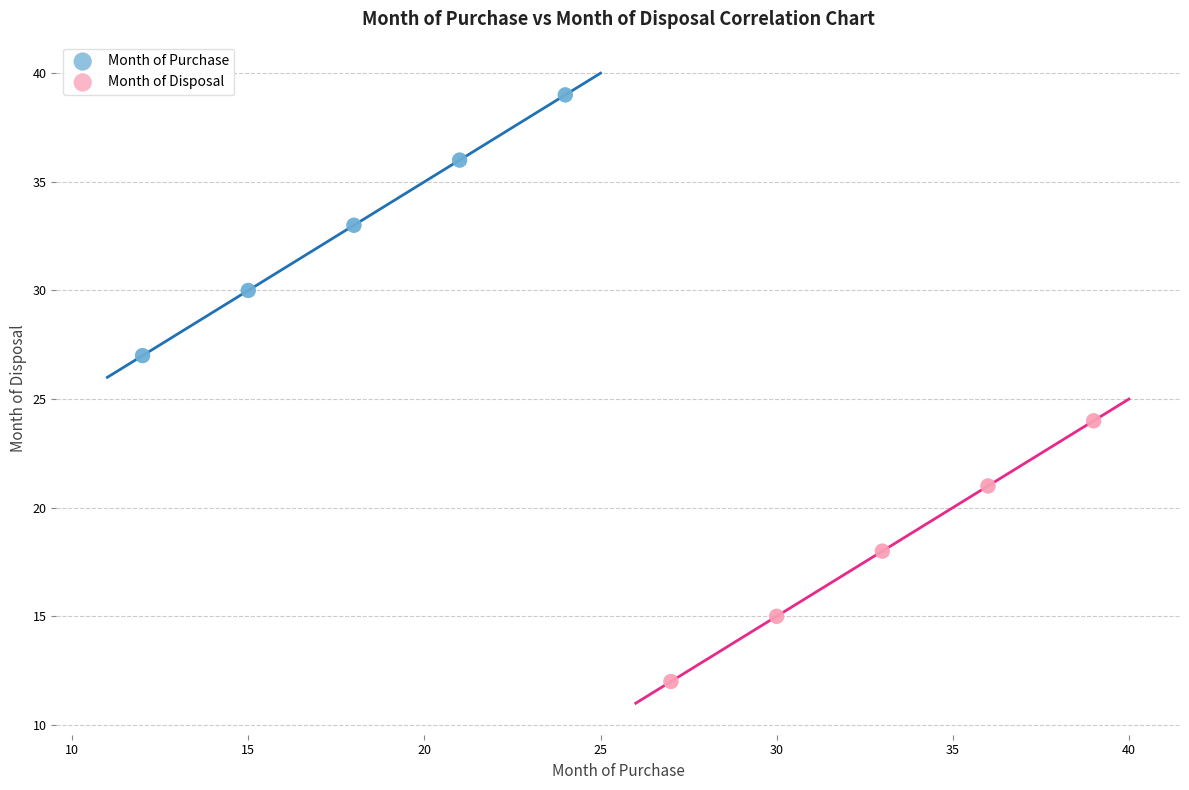

Which series contains the highest Y value?

Month of Purchase